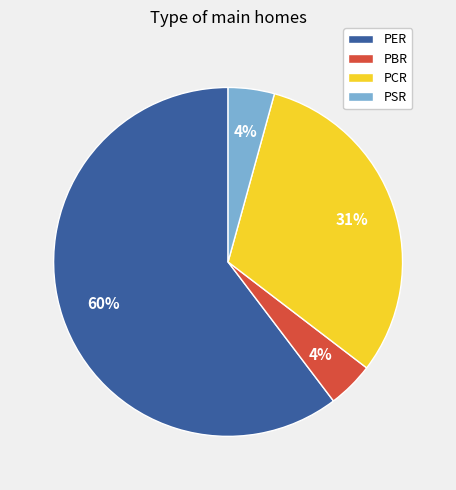

To the nearest percent, what portion does PCR represent?

31%